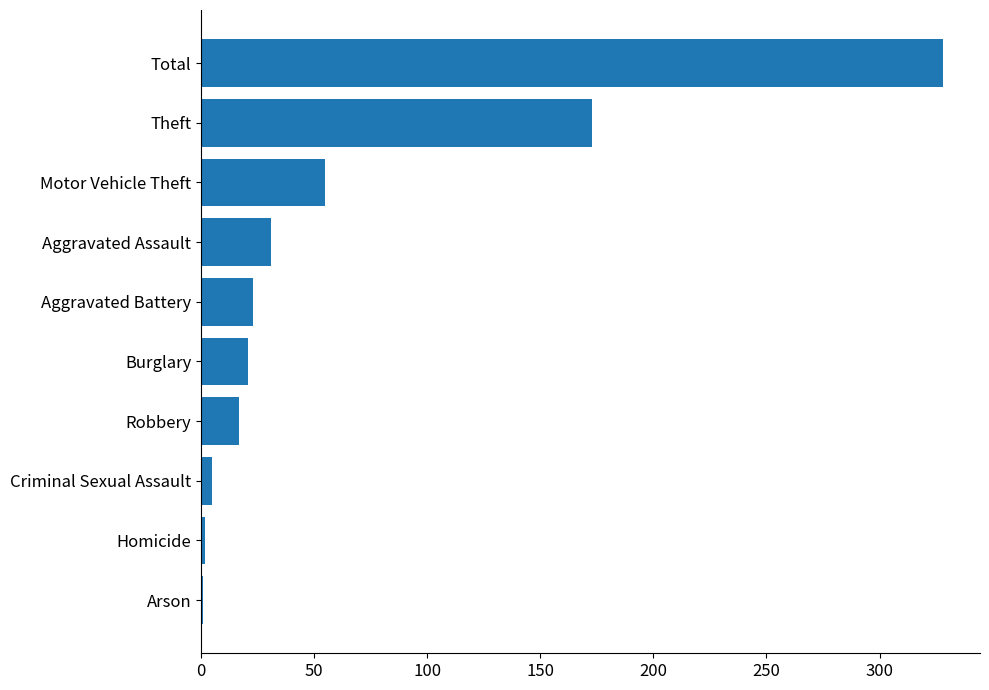

What is the maximum value shown in the chart?

328